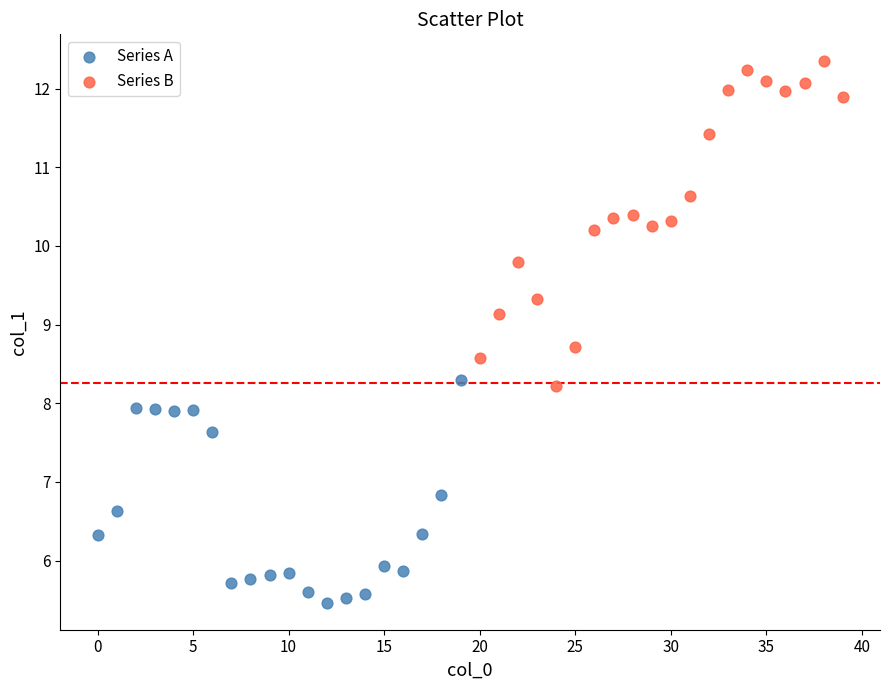

Which series has the largest Y range (max minus min)?

Series B